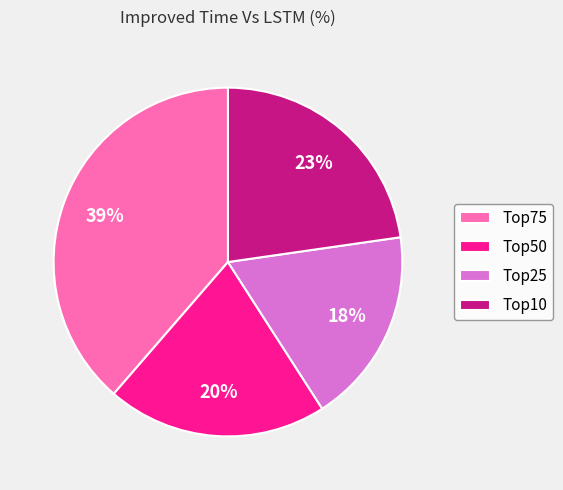

How many slices are in this pie chart?

4